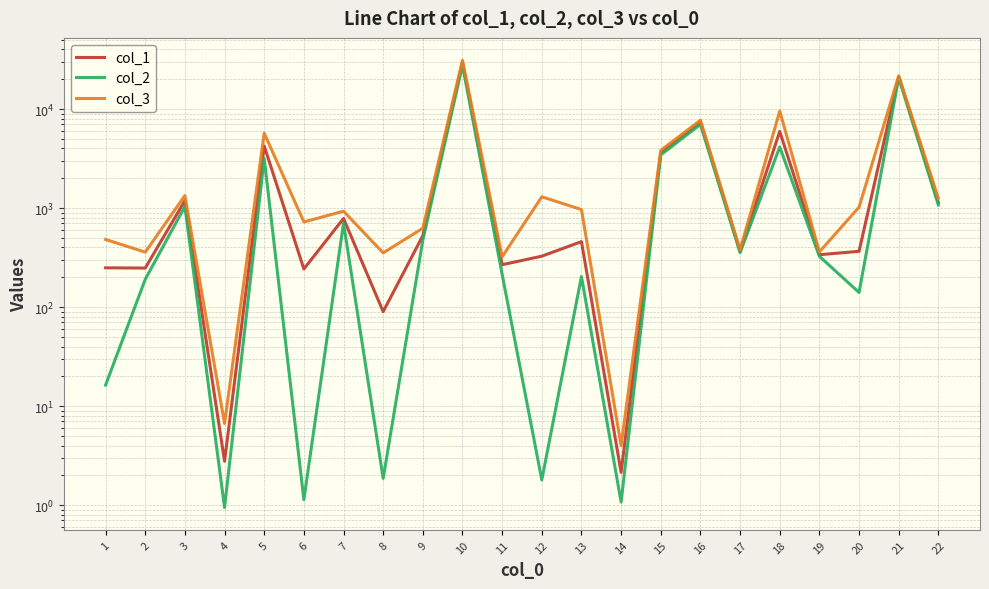

Where is col_1 nearest to the value 14729?

21